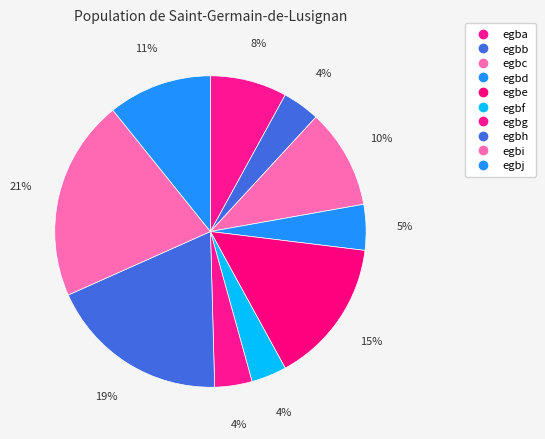

Which slice is the smallest?

egbf